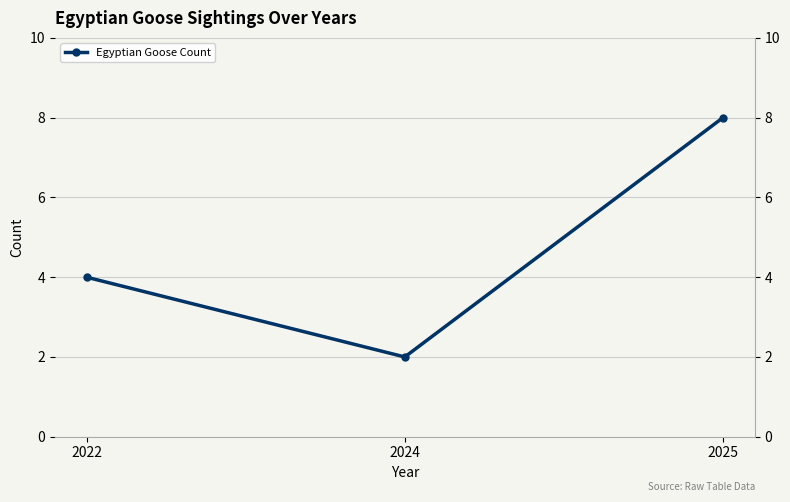

What is the difference between the values at 2025 and 2024?

6